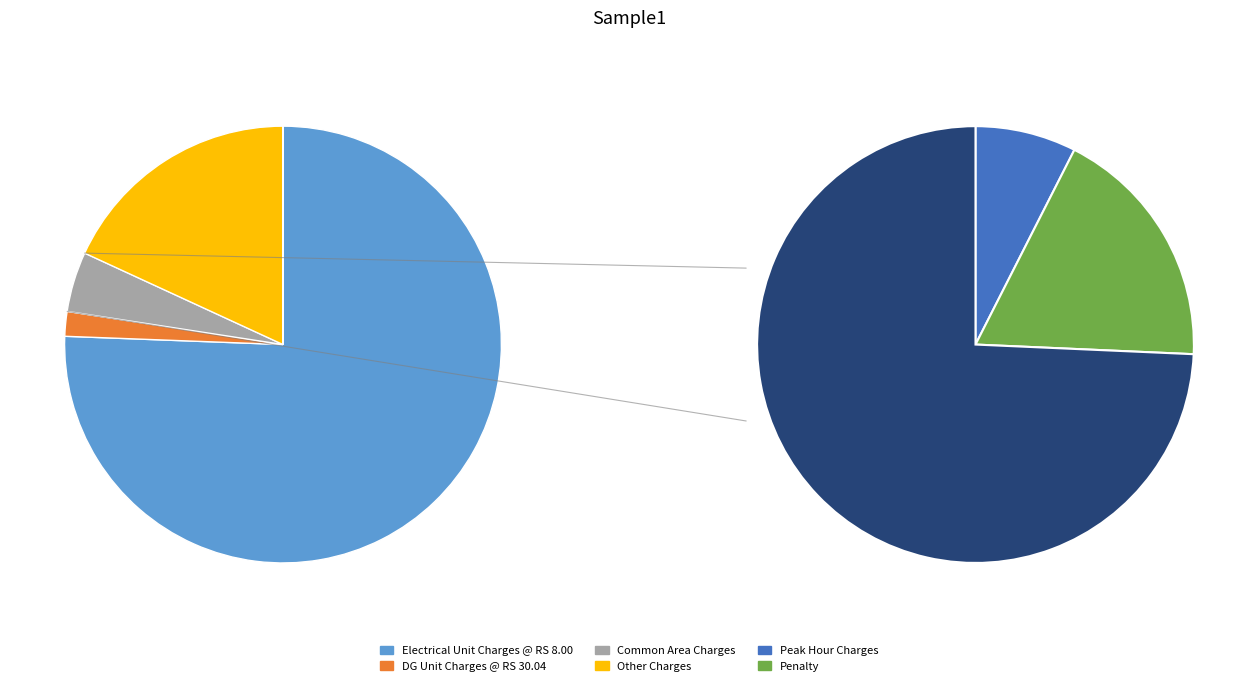

What is the total percentage of DG Unit Charges @ RS 30.04 and Common Area Charges?

6.3%